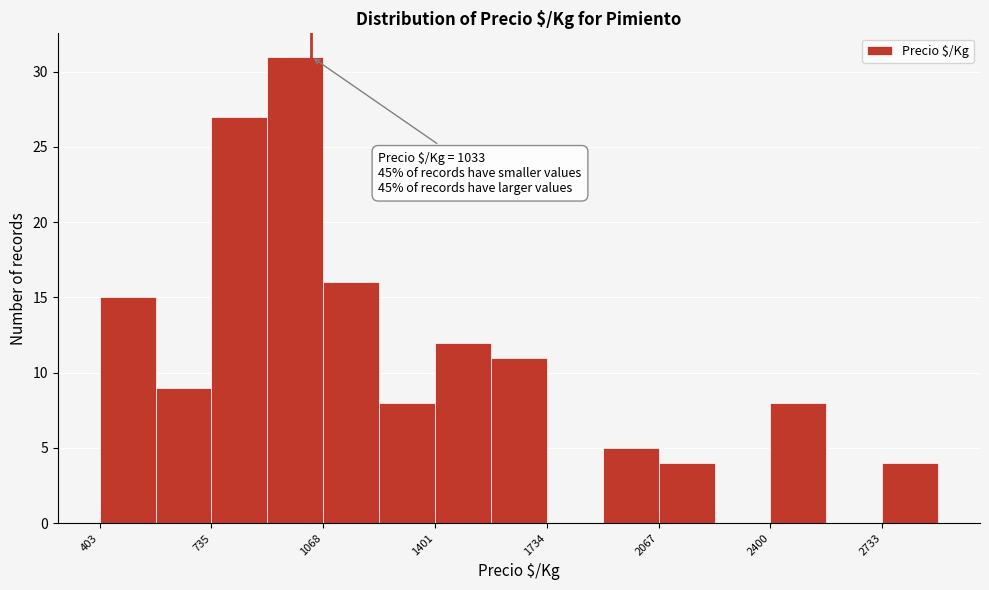

Around what value on the x-axis is the tallest bar? Give the approximate position of its centre, as read against the axis.

1000